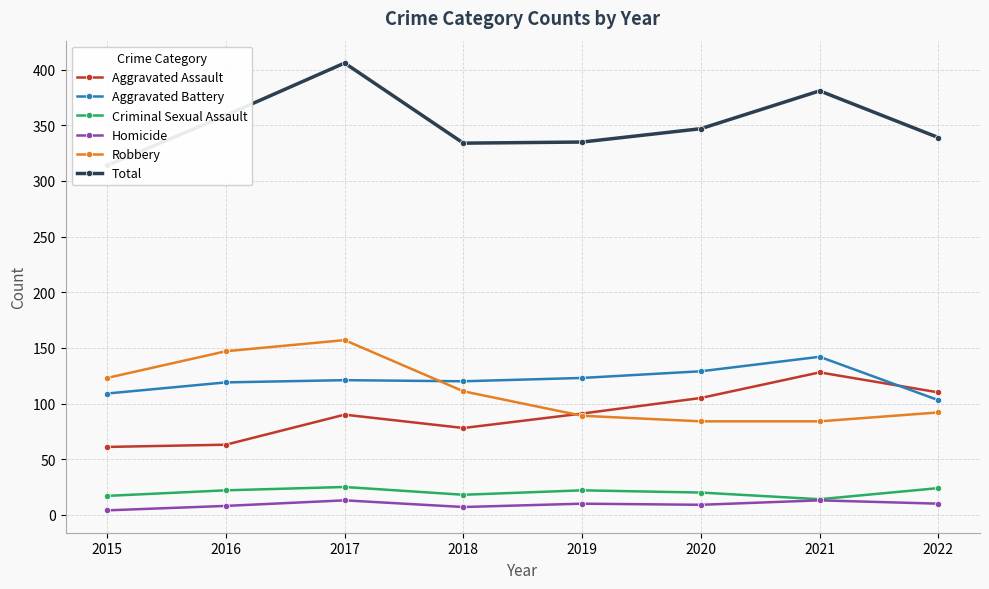

What is the difference between the highest and lowest values at 2016?

351